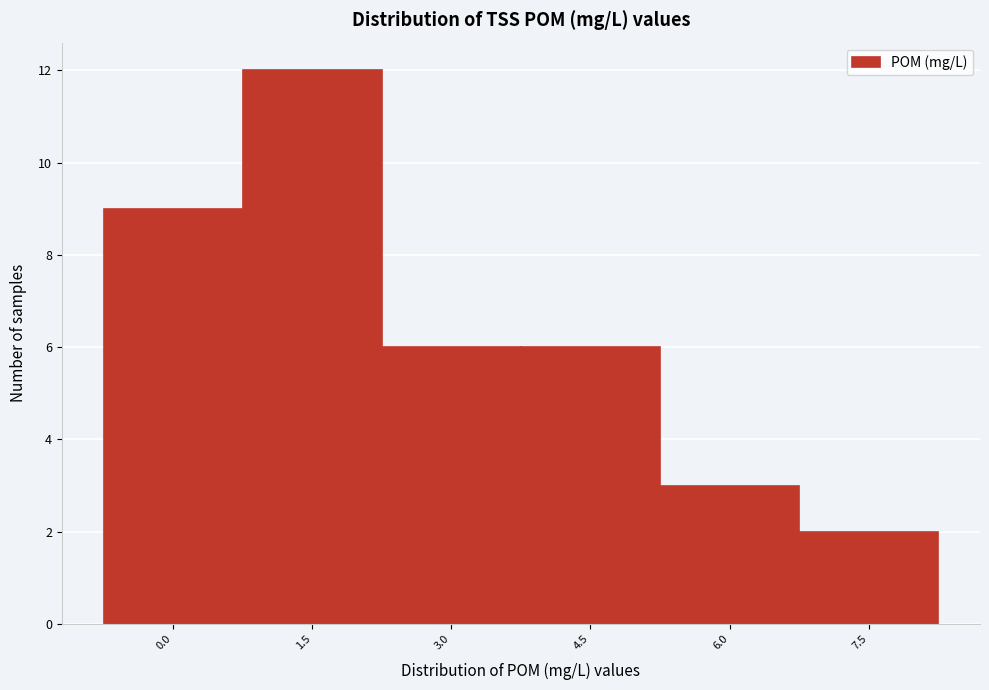

Reading right to left, extract all data points from this chart.

7.5=2	6.0=3	4.5=6	3.0=6	1.5=12	0.0=9